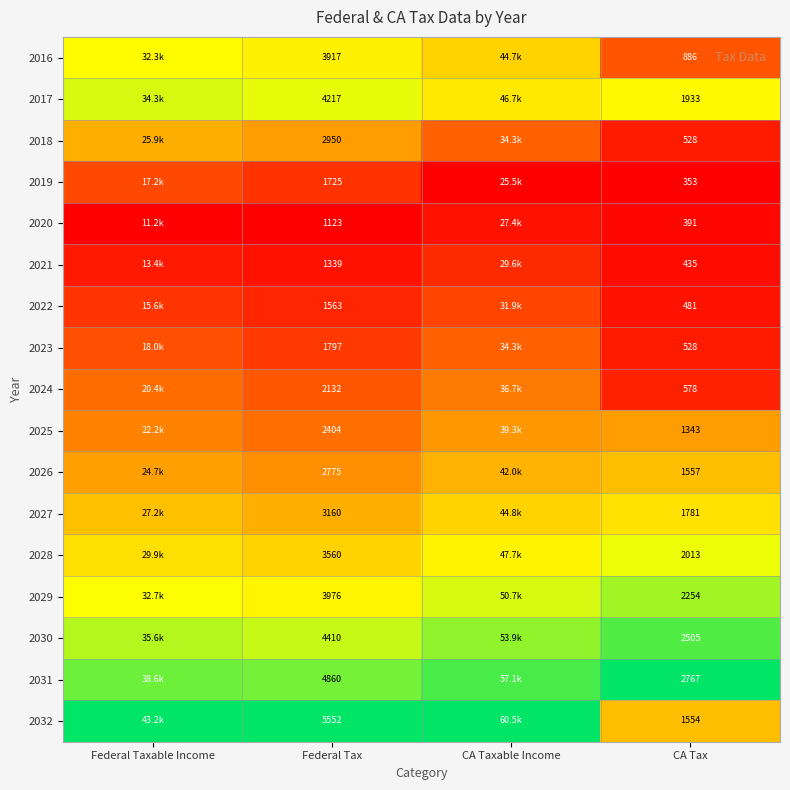

Is the value of 2026 at Federal Tax greater than the value of 2019 at CA Tax?

Yes